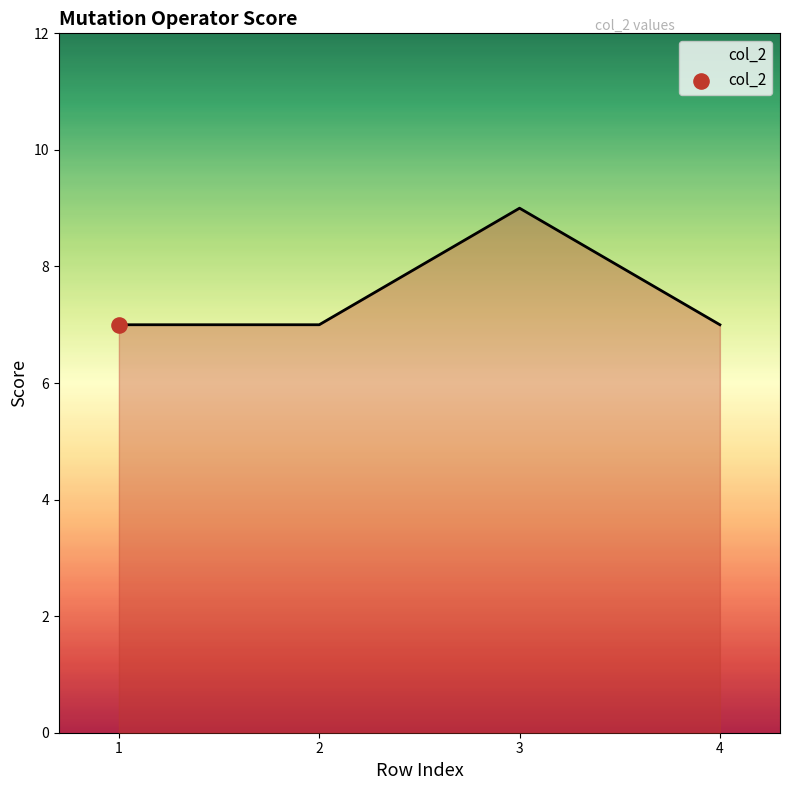

What is the change in value from 3 to 4?

-2